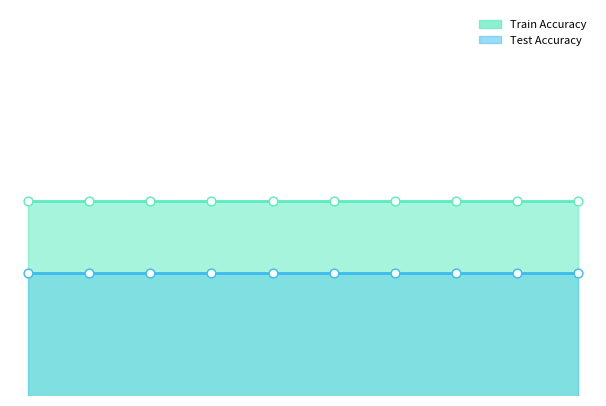

Which series contains the lowest Y value?

Test Accuracy